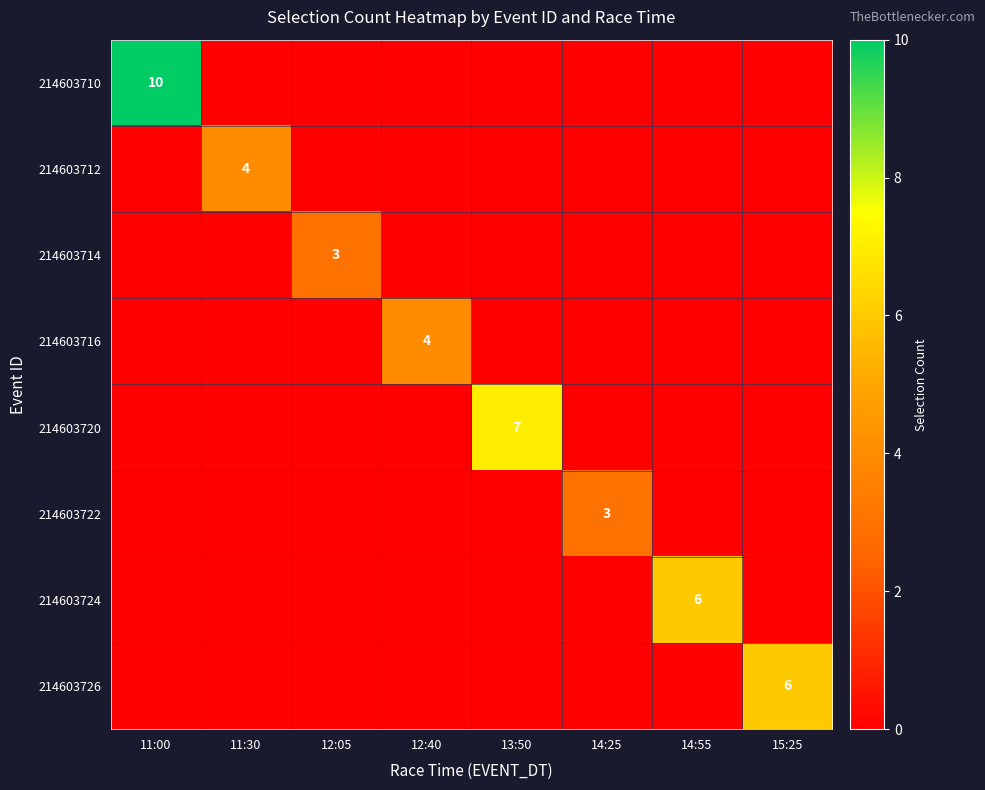

How many positive values does the 214603724 series have?

1